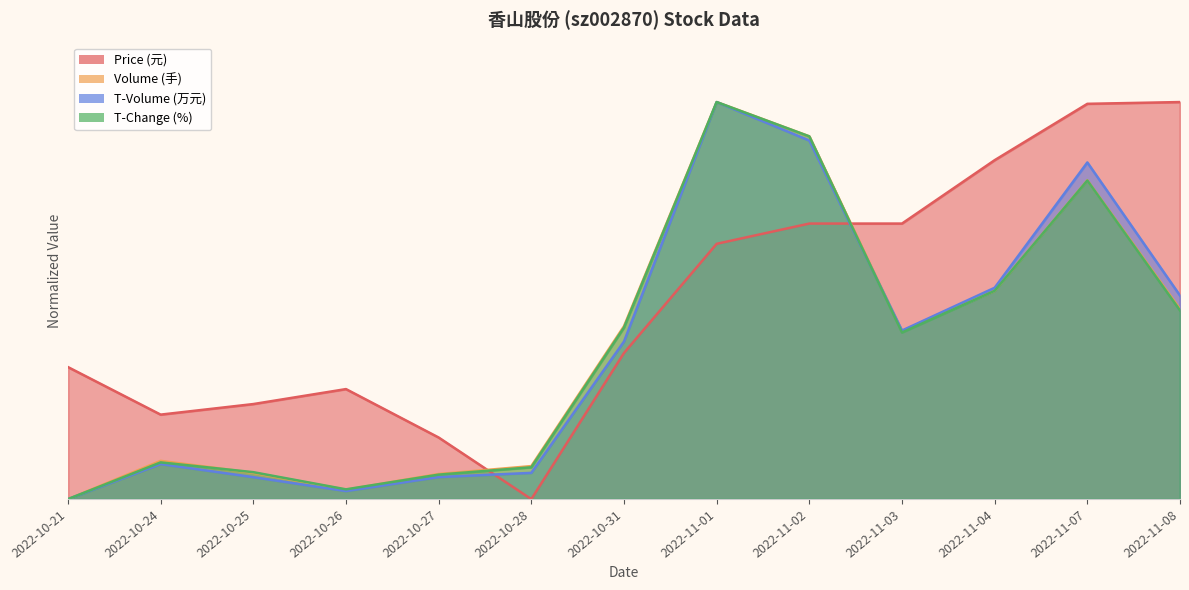

What is the total value across all series at 2022-11-01?

3.6